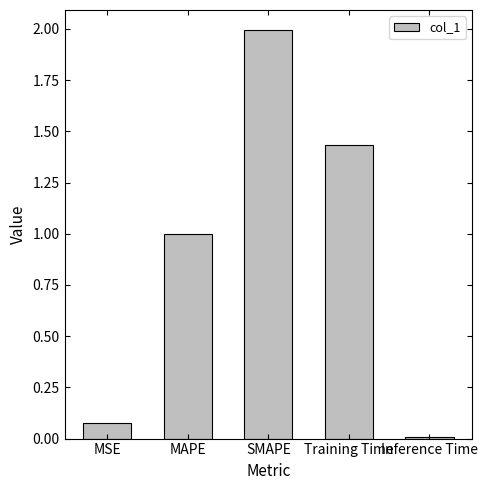

The chart shows a value of 0.0 at MSE. True or false?

False